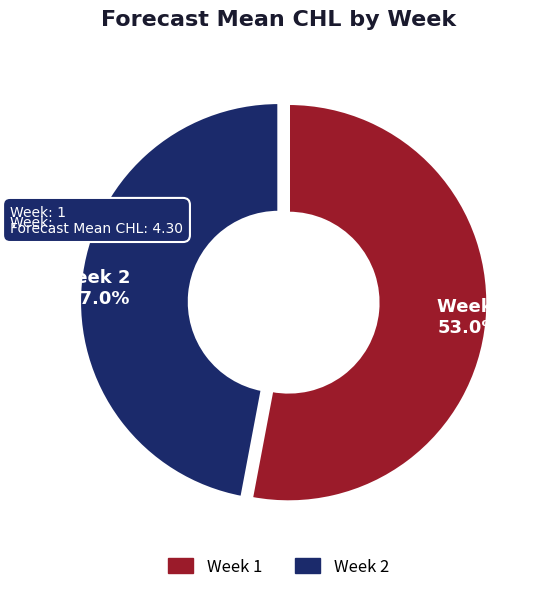

How much of the chart is everything except Week 2?

53.0%